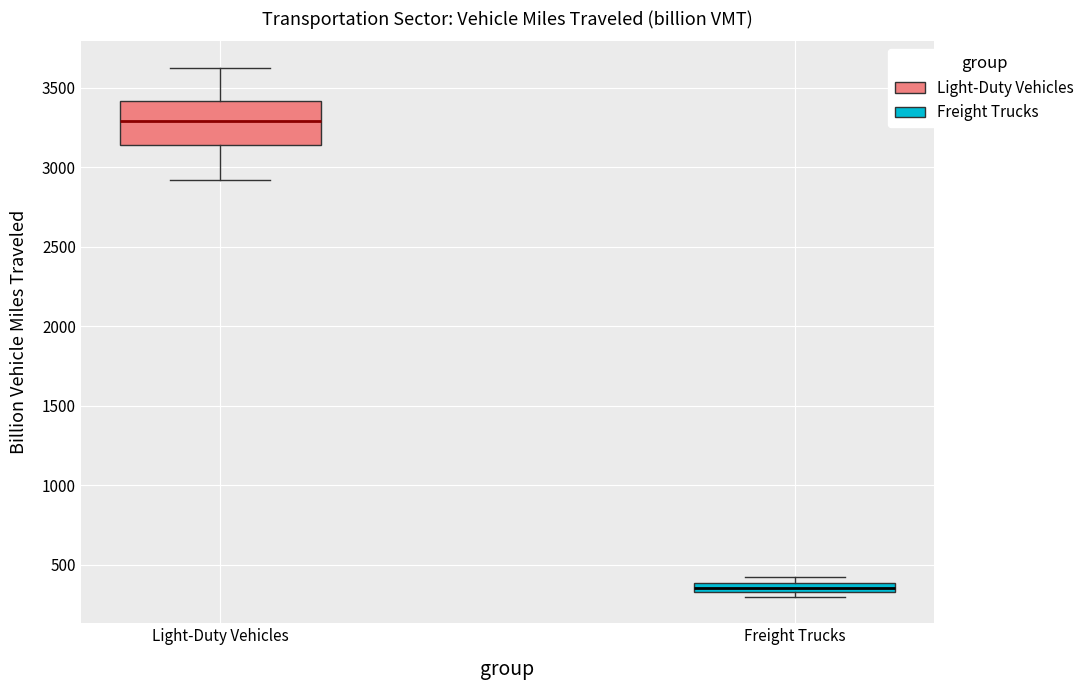

Which box has the lowest median line?

Freight Trucks